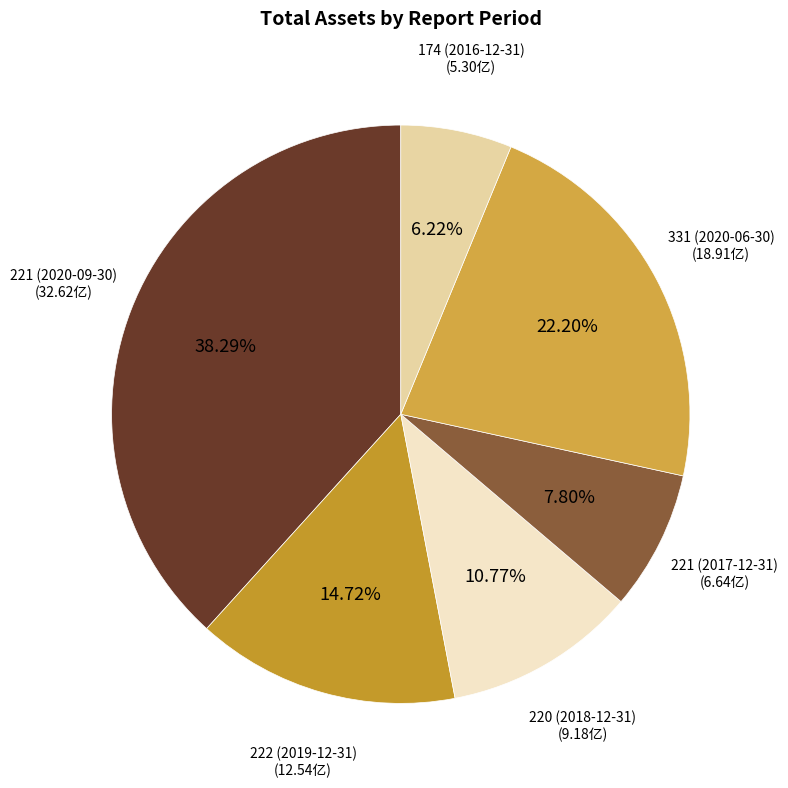

Combined, do 174 (2016-12-31) and 220 (2018-12-31) account for over 50%?

No